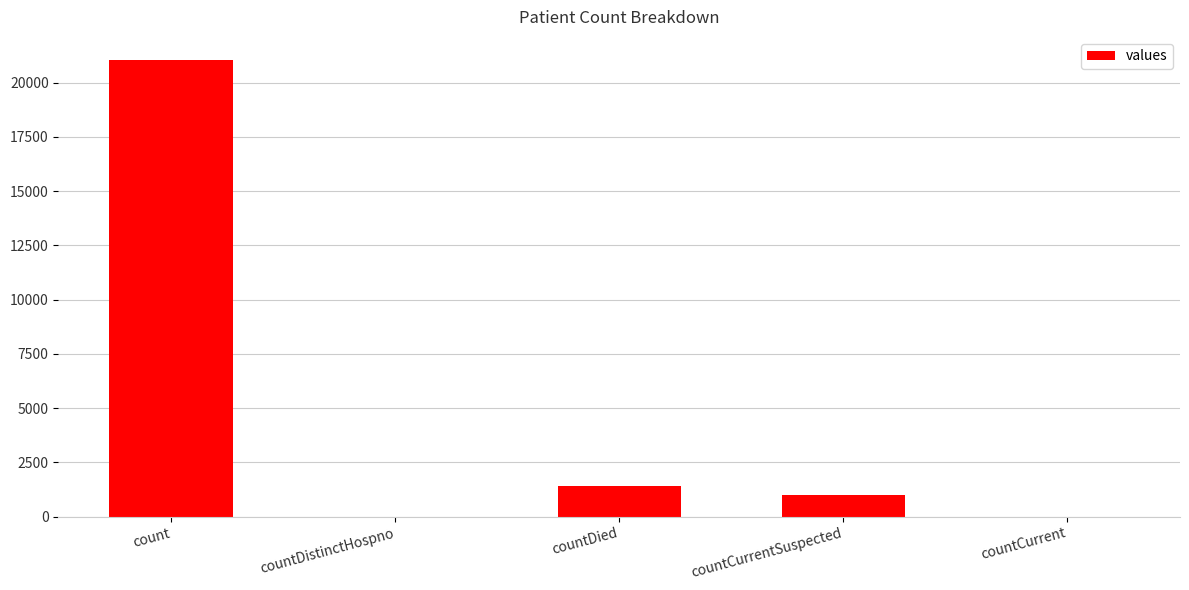

Where is the data nearest to the value 10525?

countDied